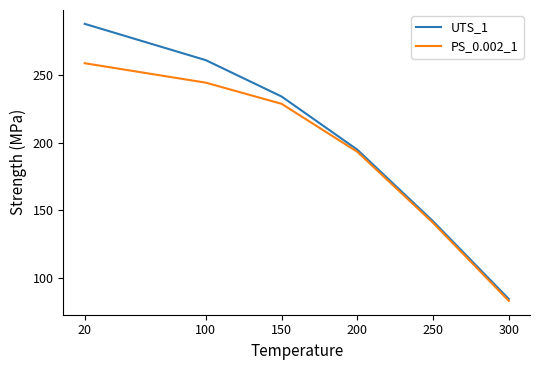

At which category is the sum across all series the highest?

20